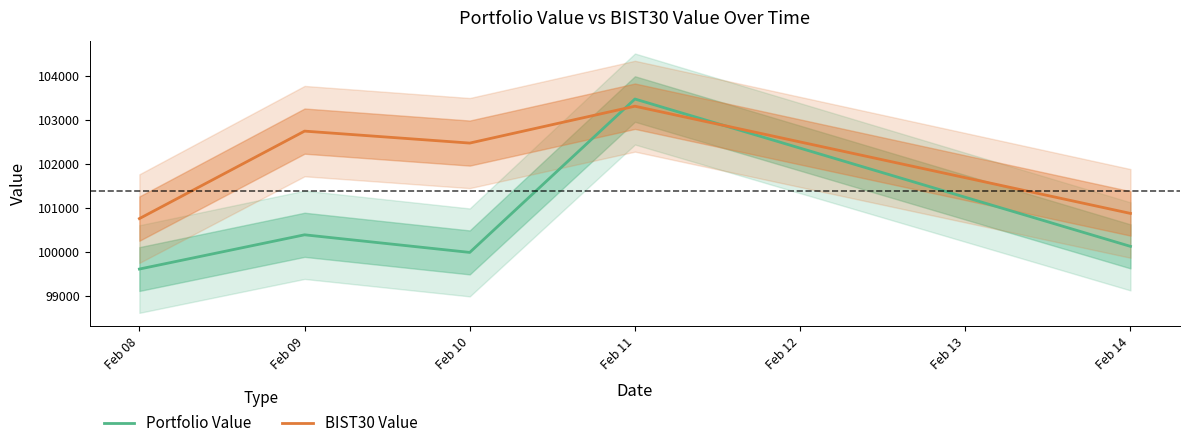

Is the value of BIST30 Value at Feb 11 greater than the value of Portfolio Value at Feb 14?

Yes